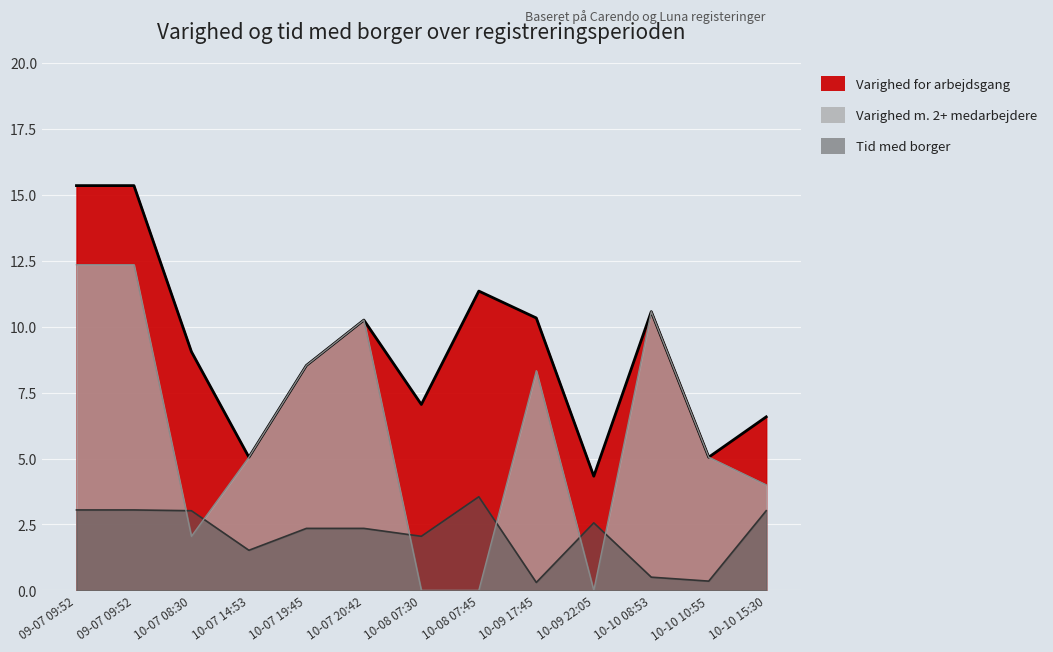

True or false: Varighed for arbejdsgang and Tid med borger cross at least once.

False